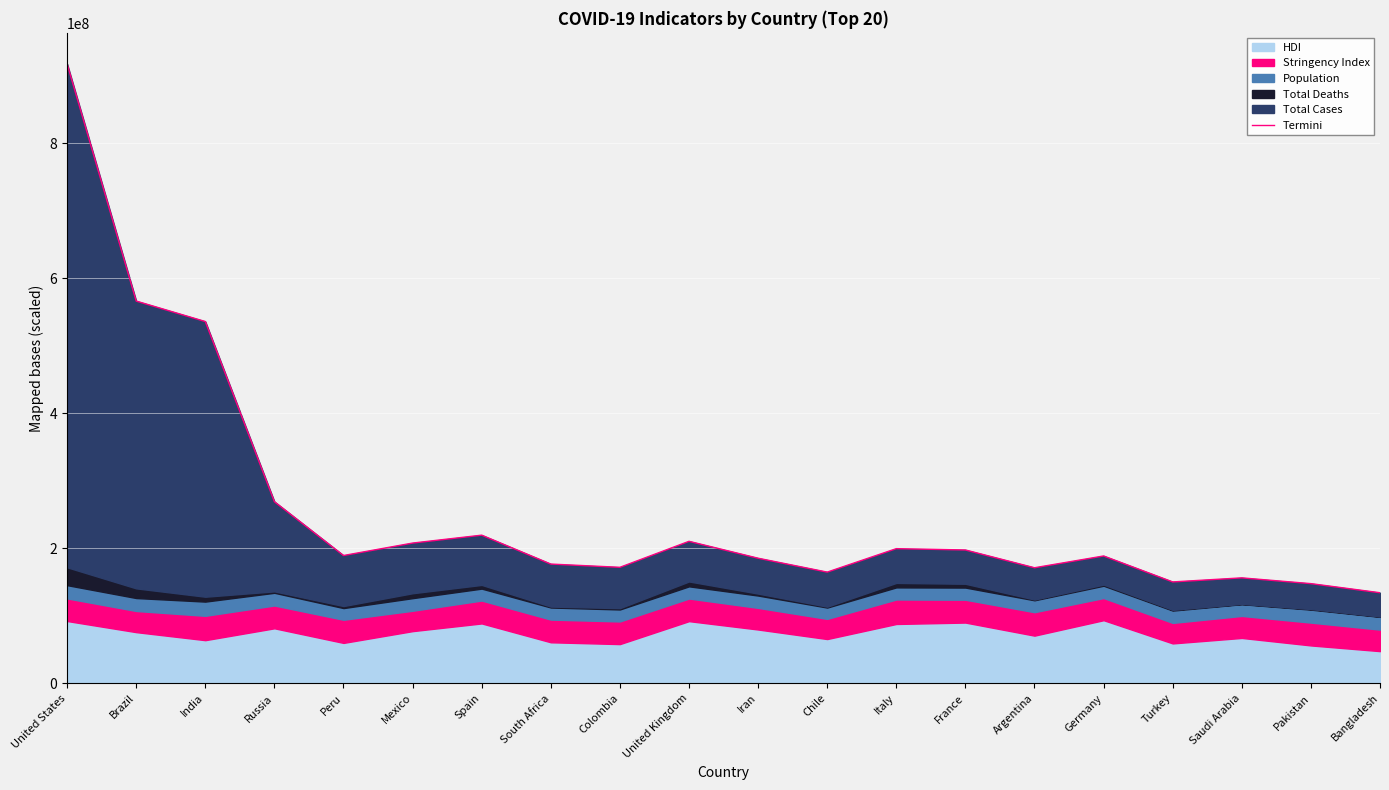

How many categories are shown in the chart?

20